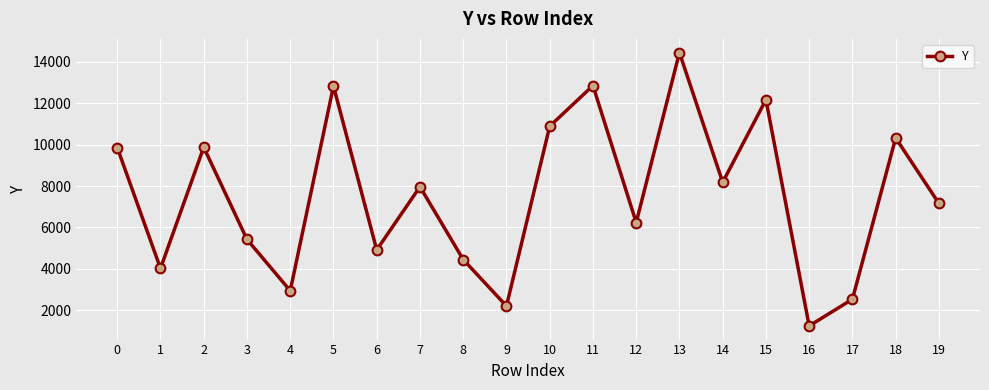

How many lines are shown in the chart?

1